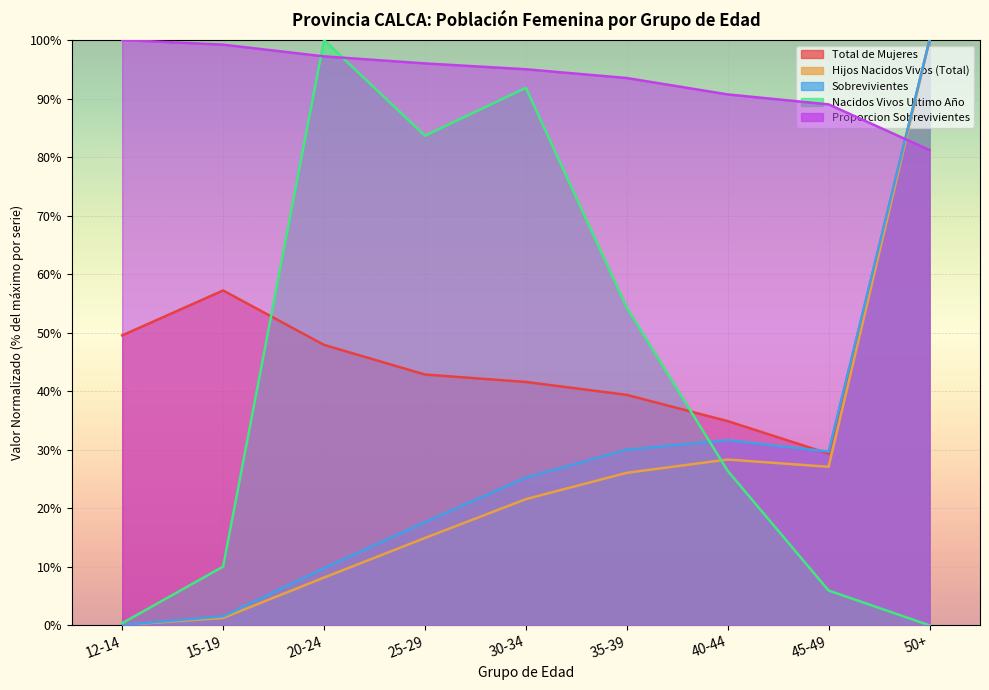

True or false: Hijos Nacidos Vivos (Total) and Total de Mujeres intersect in this chart.

False